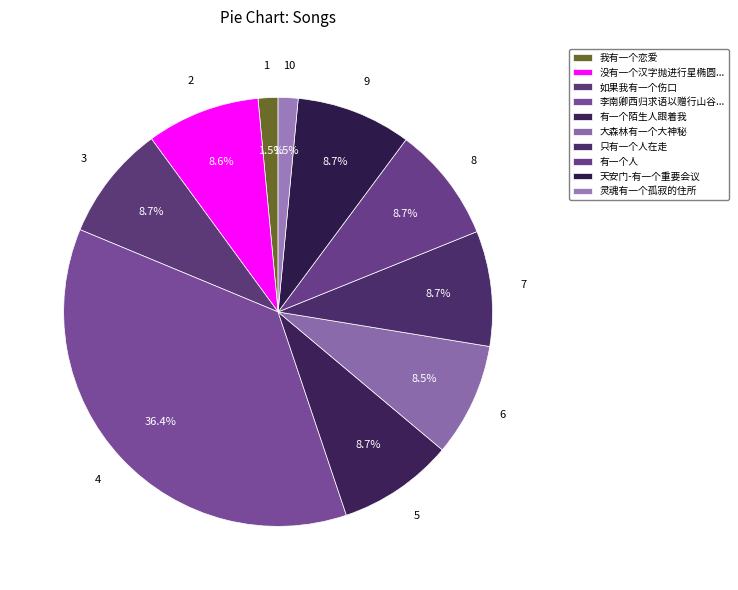

How many segments does this pie chart have?

10